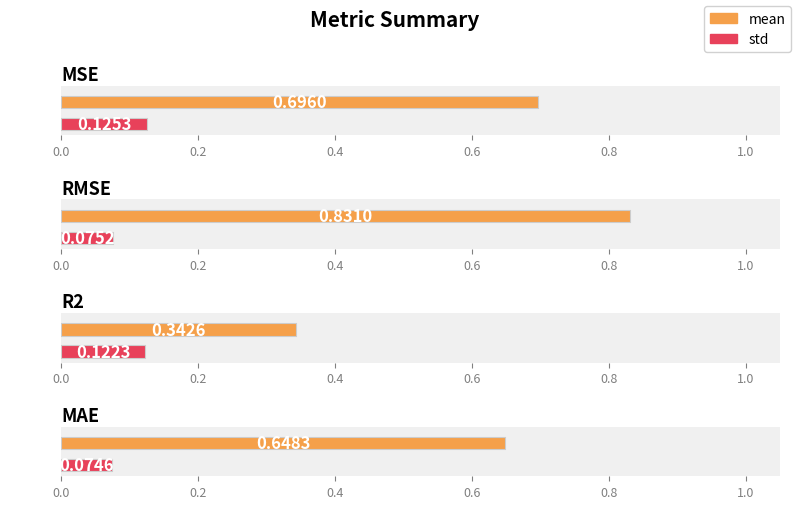

Is it true that std equals 0.2 at mse?

False